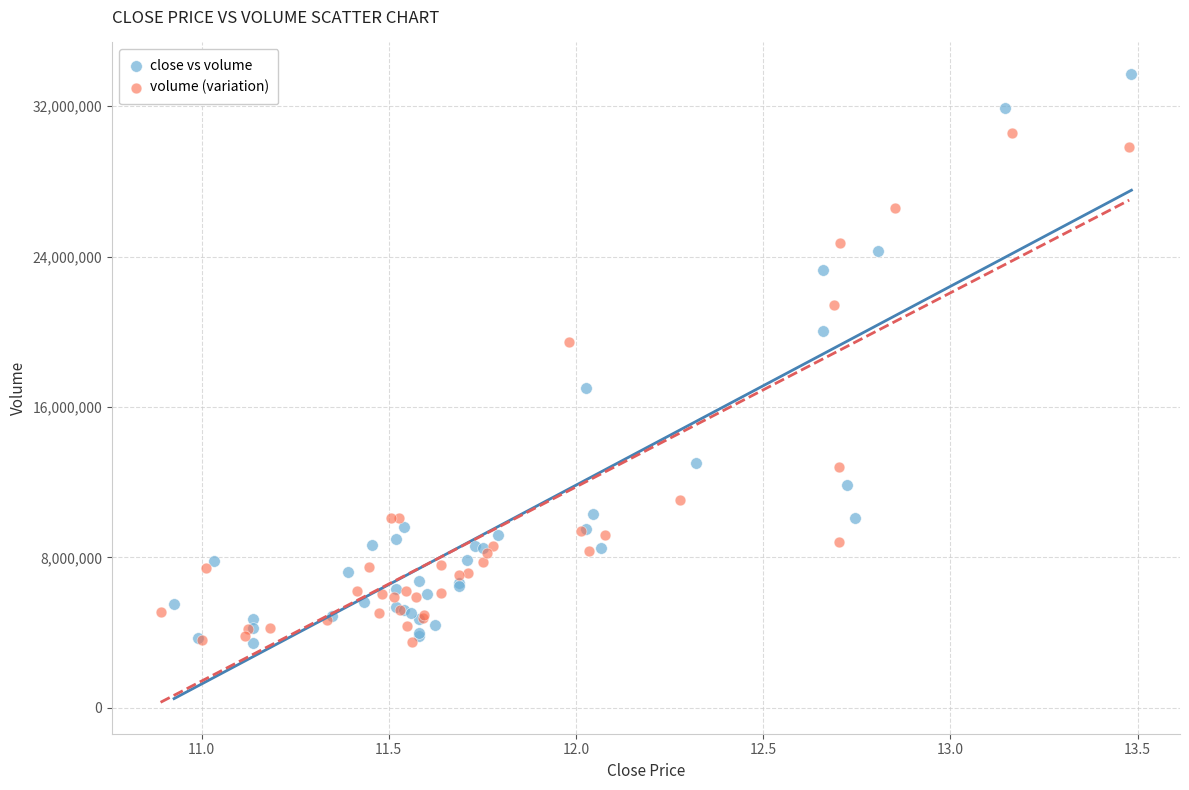

Which series contains the highest Y value?

close vs volume